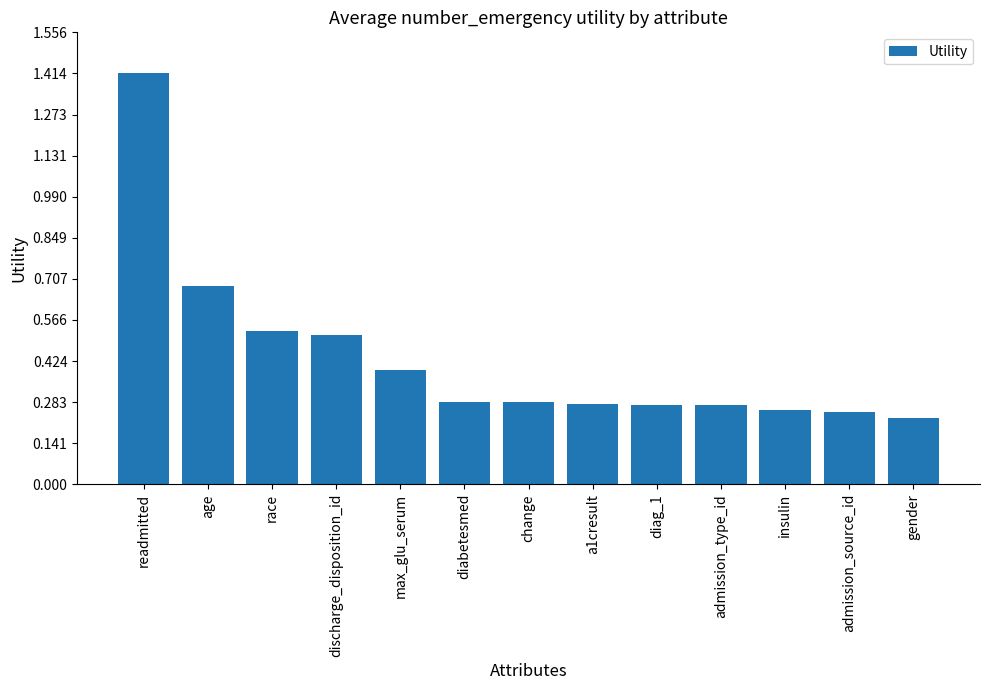

What is the greatest value displayed?

1.4